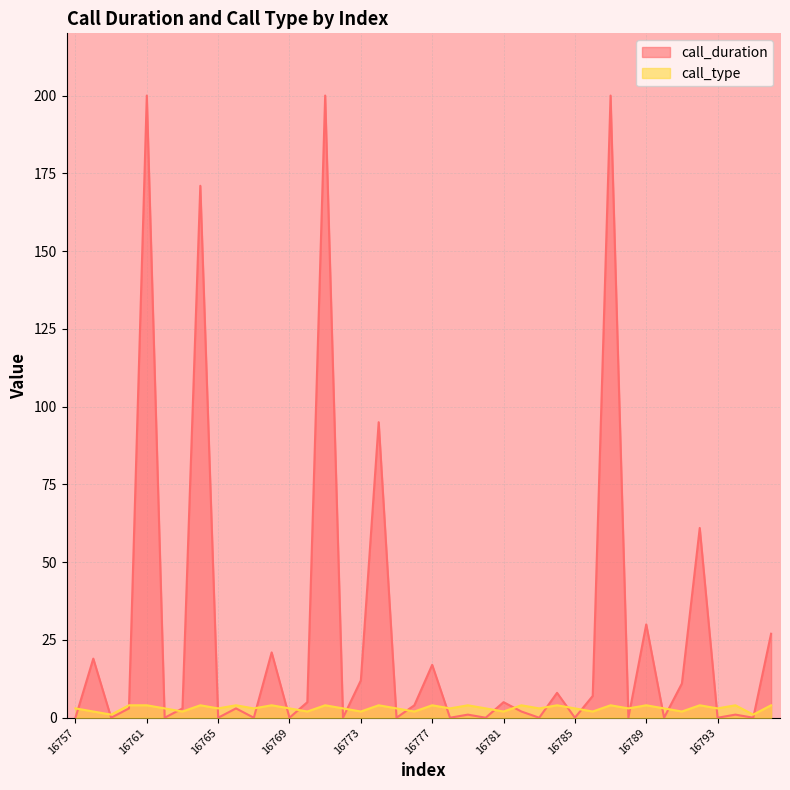

Rank the series by their average value, from lowest to highest.

call_type, call_duration